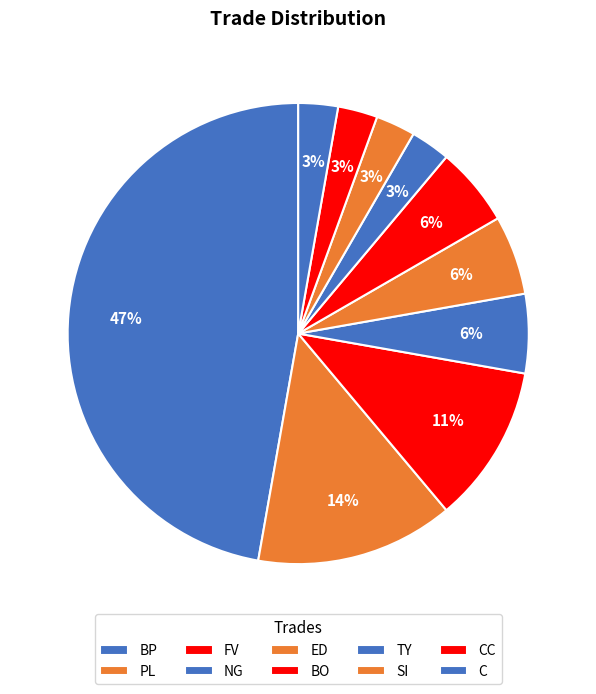

How many slices are in this pie chart?

10